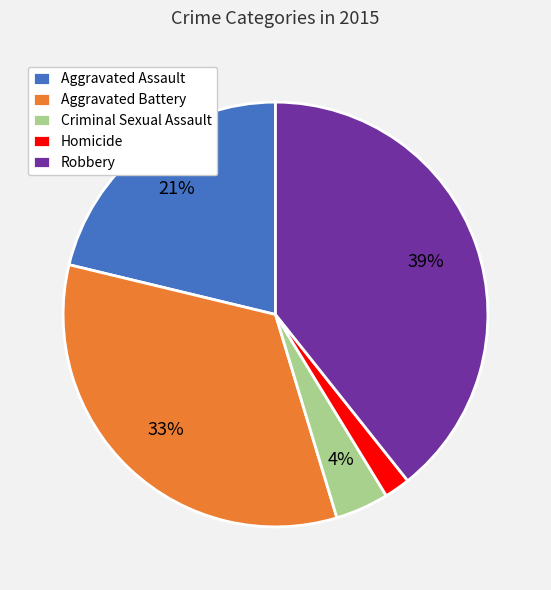

What percentage is the Criminal Sexual Assault slice, to the nearest percent?

4%